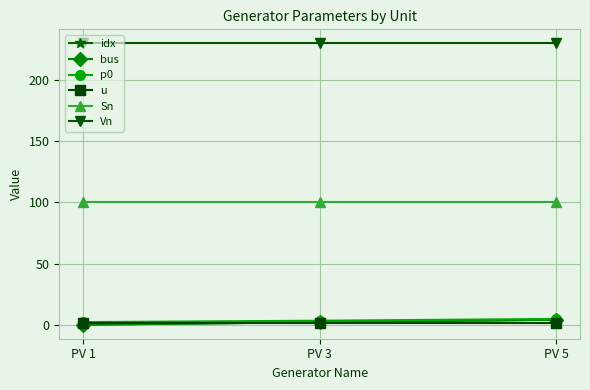

Between PV 1 and PV 5, which is larger?

PV 5